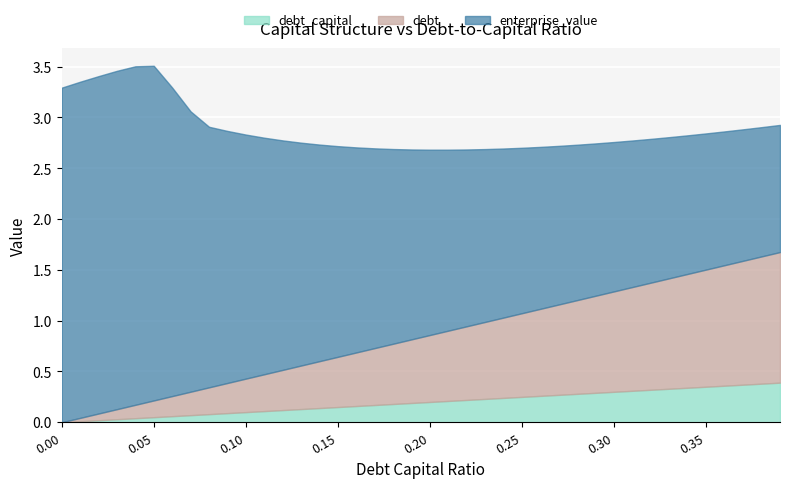

True or false: debt has a value of 0.8 at 0.17.

False